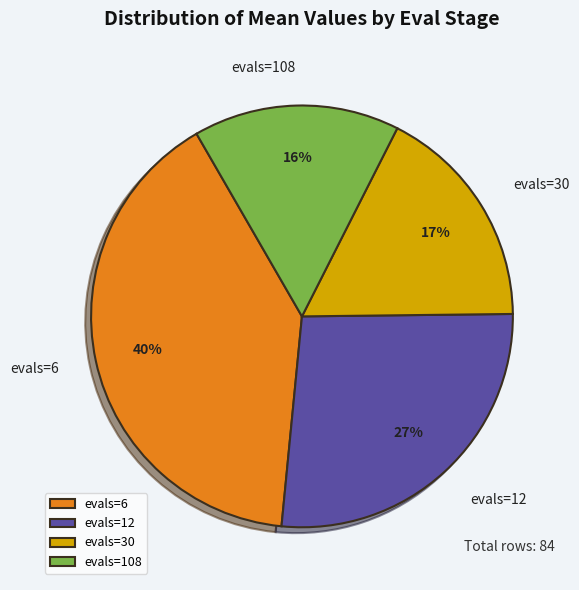

What percentage is the evals=108 slice, to the nearest percent?

16%